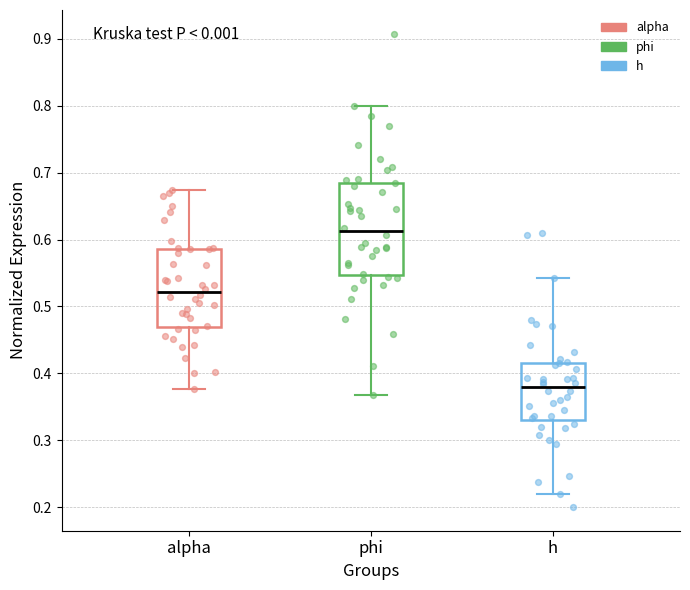

Reading left to right, read every box against the y-axis: the position of its median line, the range the box covers, and the ends of its whiskers. The values are not printed on the chart, so give them approximately, as read against the axis.

alpha: median 0.52, box 0.47 to 0.59, whiskers 0.38 to 0.67
phi: median 0.61, box 0.55 to 0.69, whiskers 0.37 to 0.80
h: median 0.38, box 0.33 to 0.42, whiskers 0.22 to 0.54